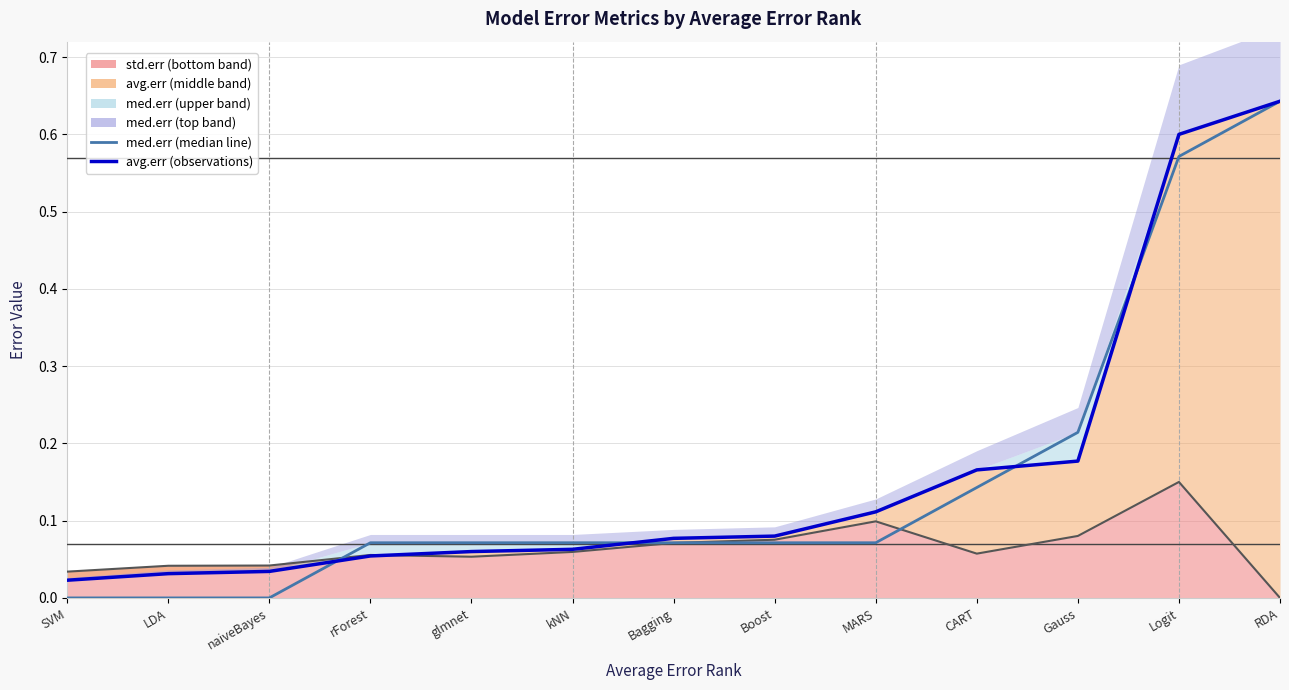

List the series in order of their peak value, highest first.

med.err (median line), avg.err (observations), std.err (line)